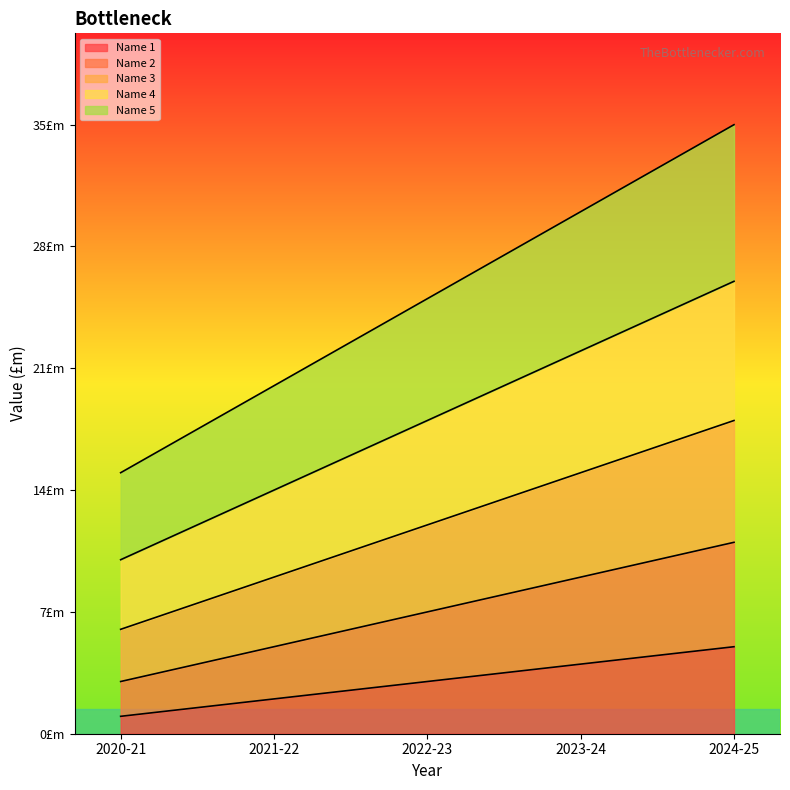

True or false: Name 4 has more than 2 interior local peaks.

False